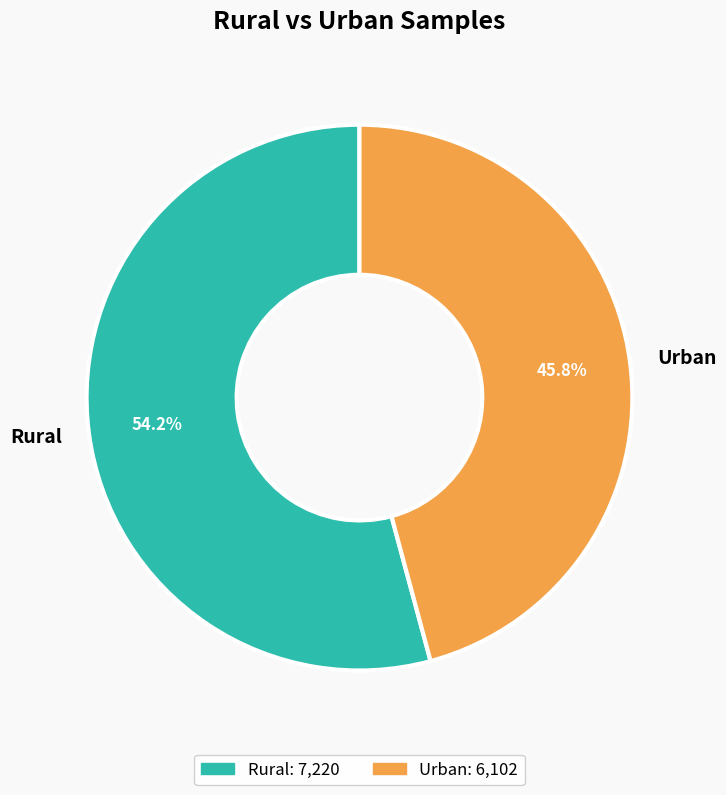

What portion of the pie excludes Urban?

54.2%